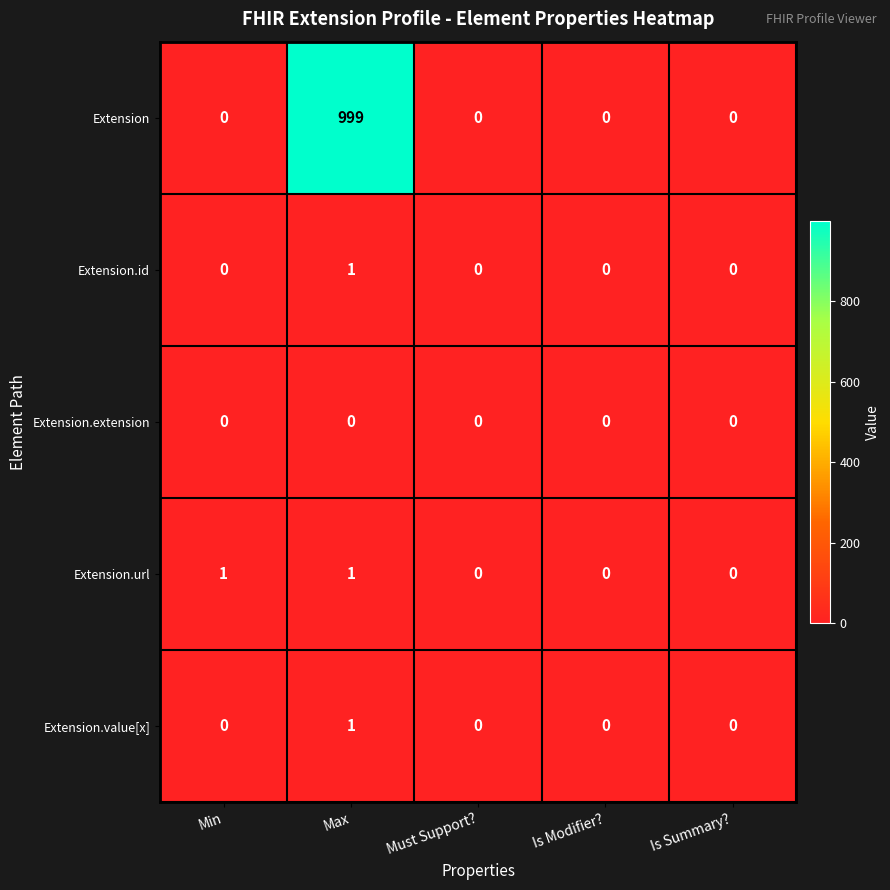

Reading left to right, extract all data points from this chart.

Extension: 0	999	0	0	0
Extension.id: 0	1	0	0	0
Extension.extension: 0	0	0	0	0
Extension.url: 1	1	0	0	0
Extension.value[x]: 0	1	0	0	0